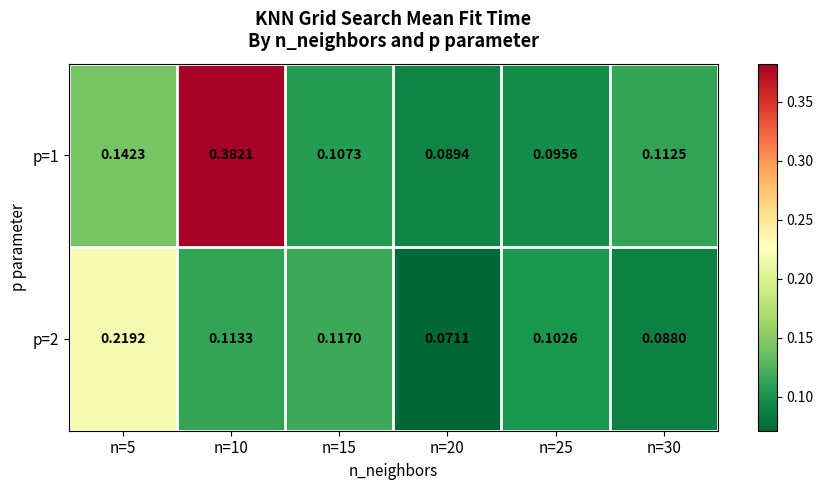

Is the value of p=2 at n=30 greater than the value of p=1 at n=20?

No